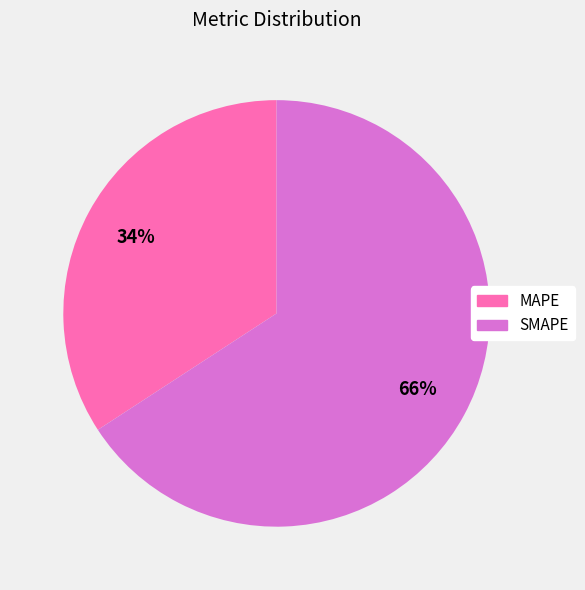

Count the number of slices in the pie.

2